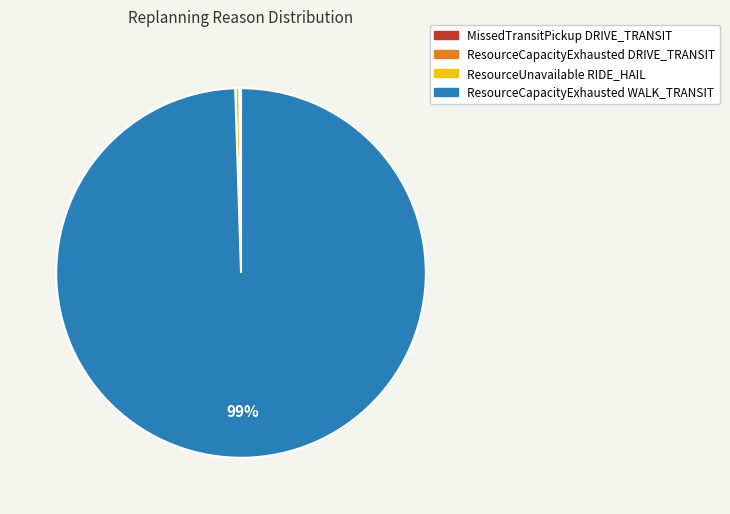

Which slice is the largest?

ResourceCapacityExhausted WALK_TRANSIT